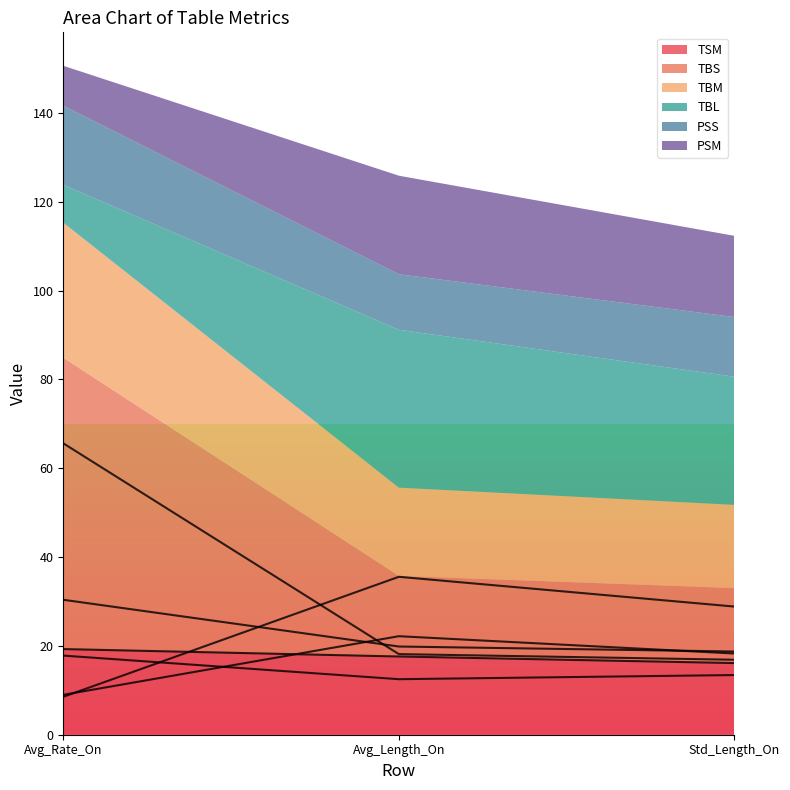

Where is PSS nearest to the value 15?

Std_Length_On